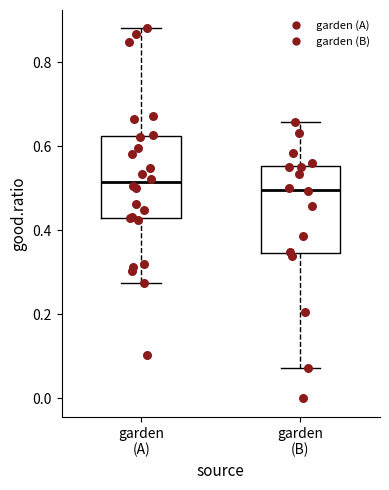

Where is the lower edge of the box for garden (A) on the y-axis? The values are not printed on the chart, so give them approximately, as read against the axis.

0.42